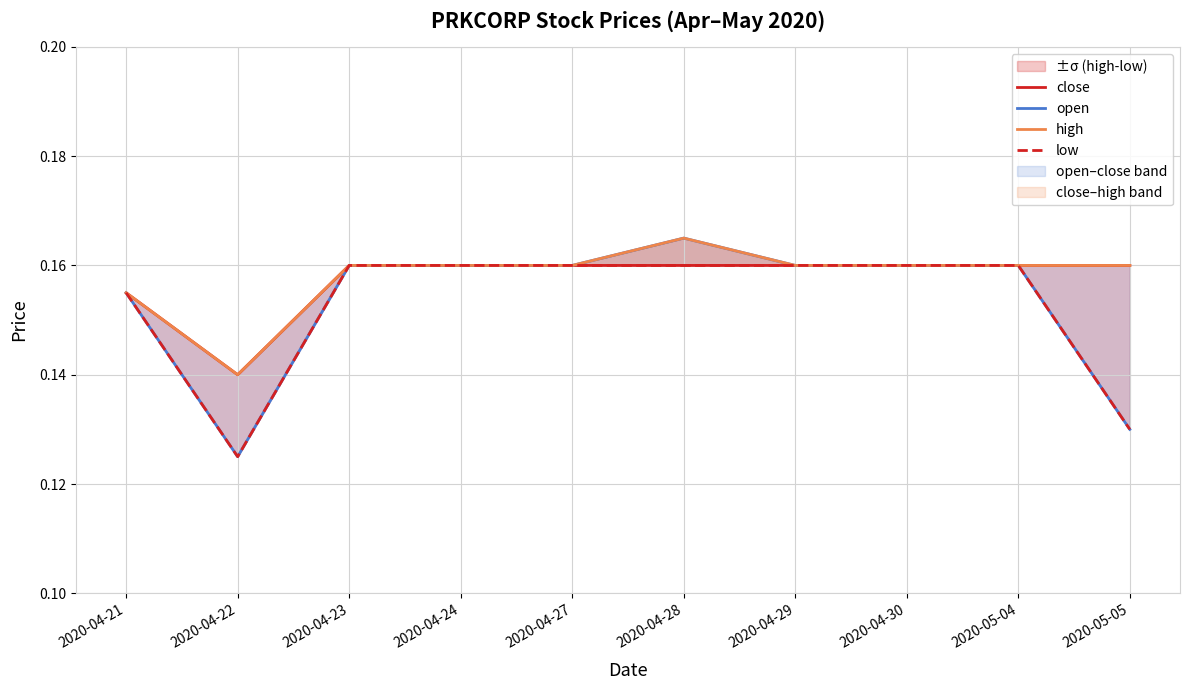

What is the label of the 5th point from the left?

2020-04-27